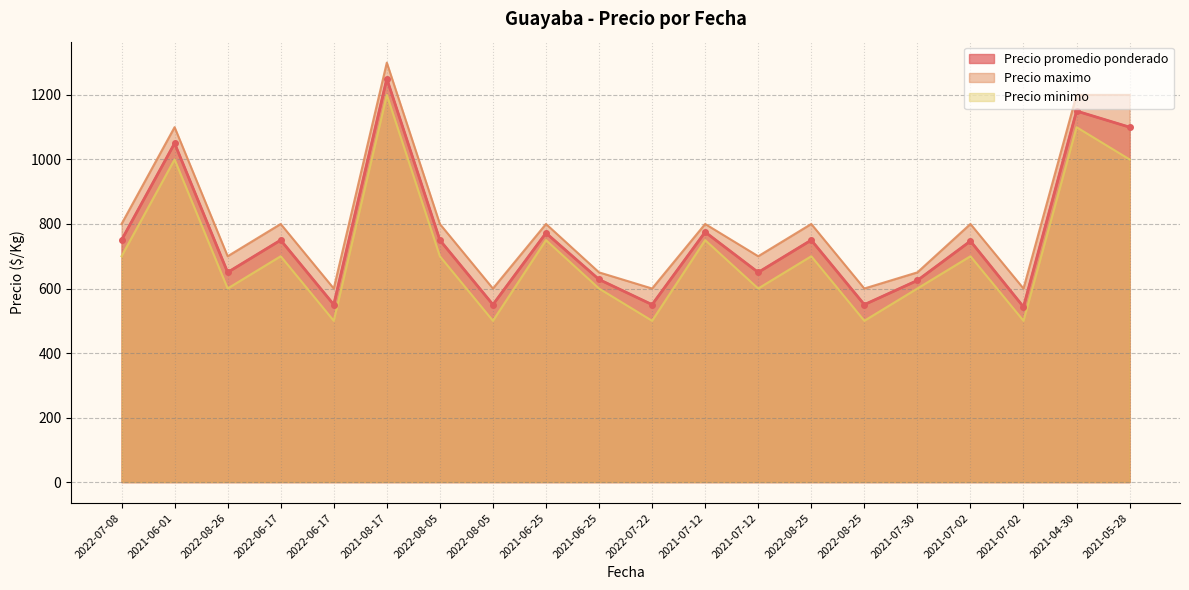

True or false: Precio promedio ponderado and Precio maximo cross at least once.

False